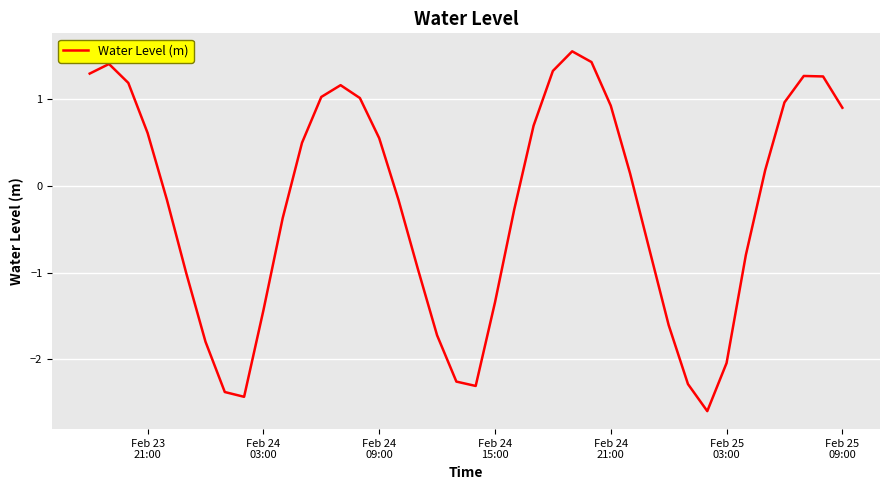

What is the difference between the maximum and minimum values?

4.2